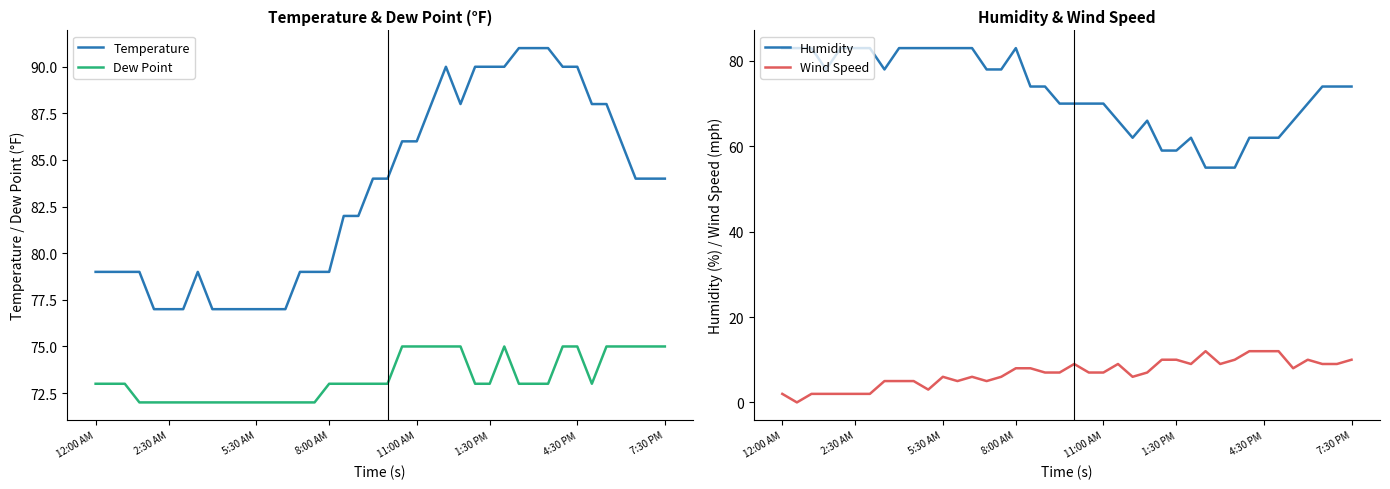

True or false: Temperature and Dew Point cross at least once.

False